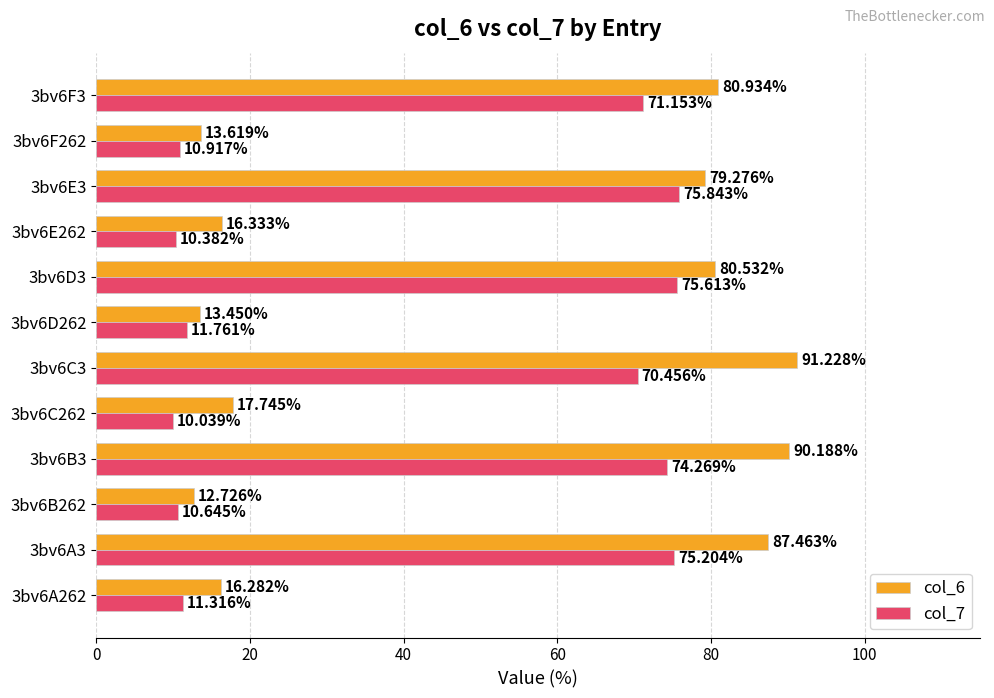

Rank the series by their maximum value, from lowest to highest.

col_7, col_6